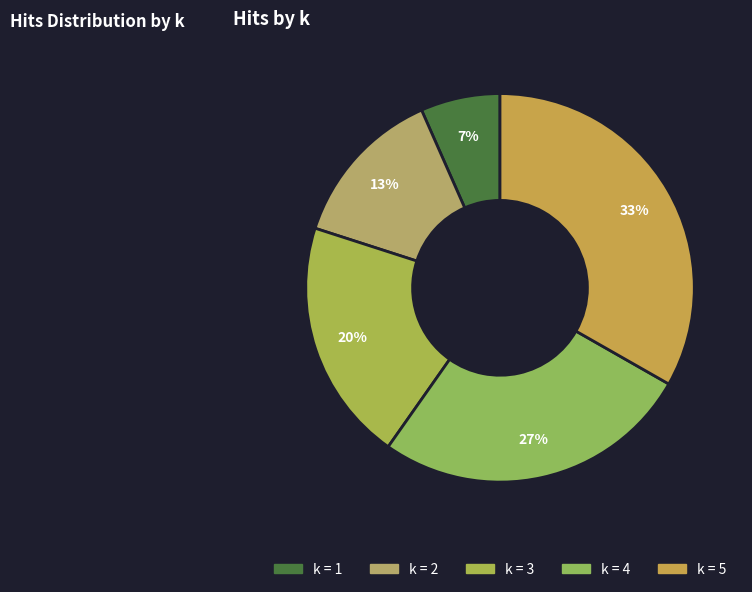

Which slice is the largest?

k = 5